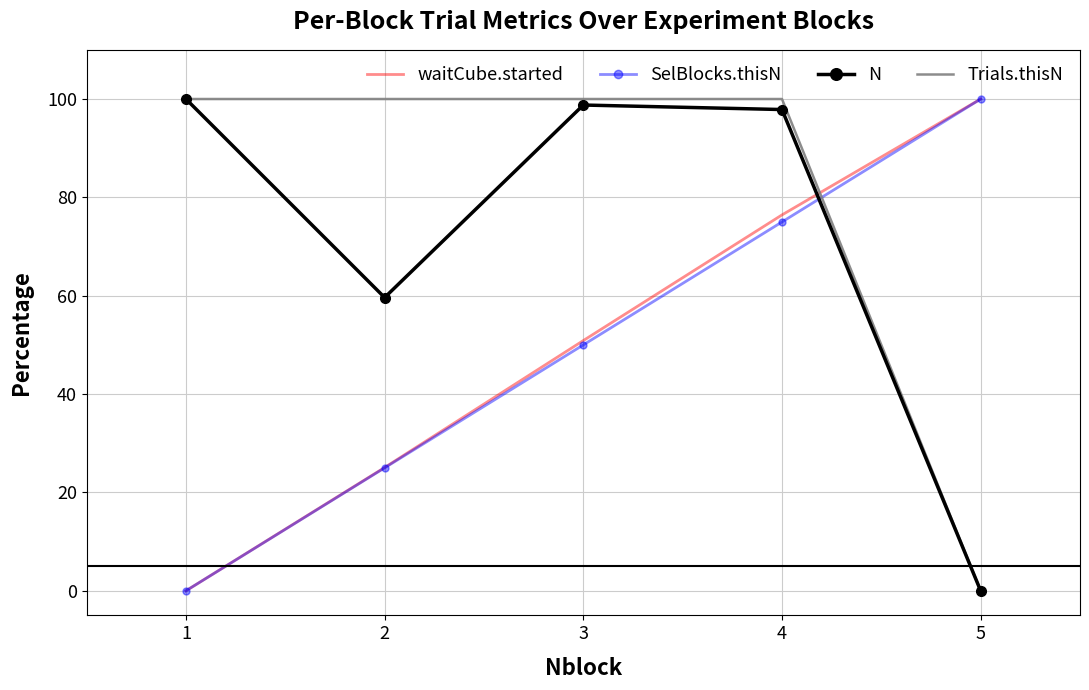

At which category is the sum across all series the highest?

4